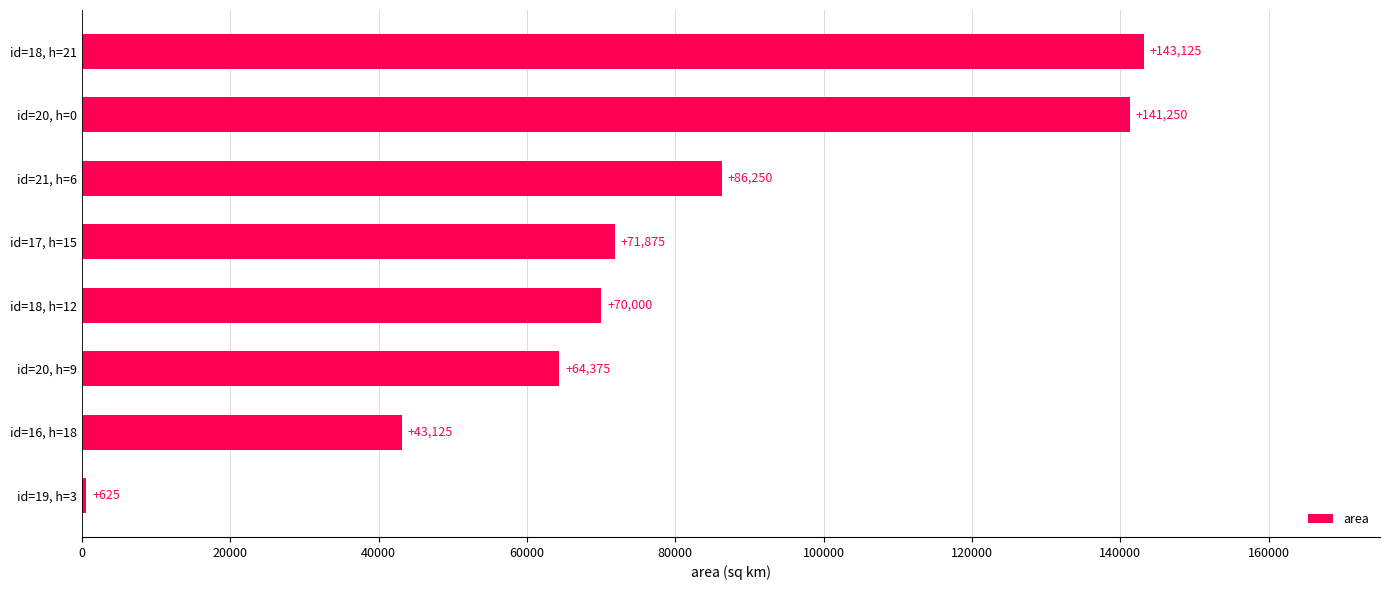

What is the value of the 8th bar from the top?

625